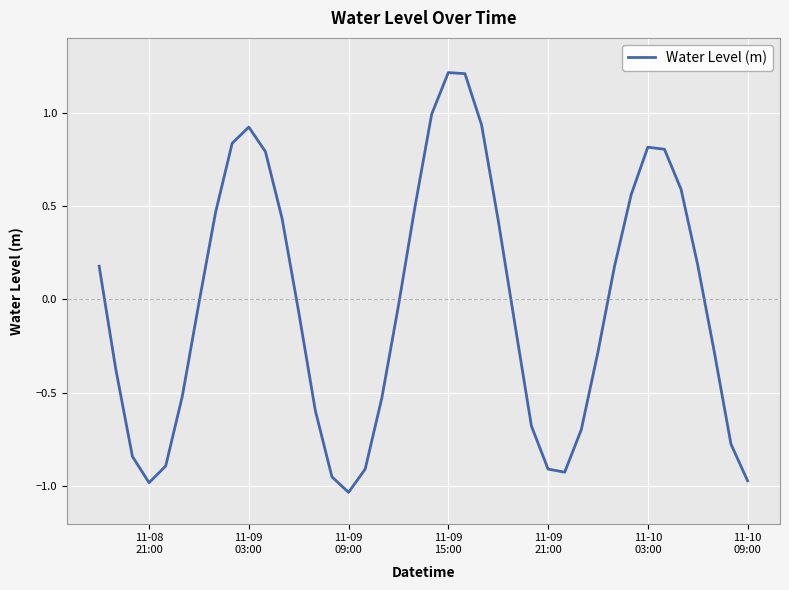

What is the greatest value displayed?

1.2